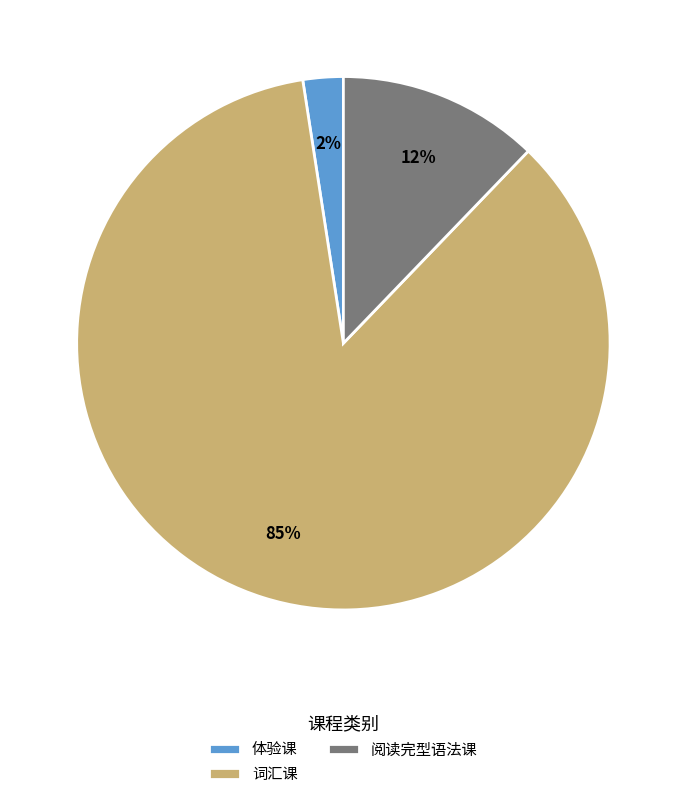

To the nearest percent, what is the difference between the 阅读完型语法课 and 体验课 slice percentages?

10%